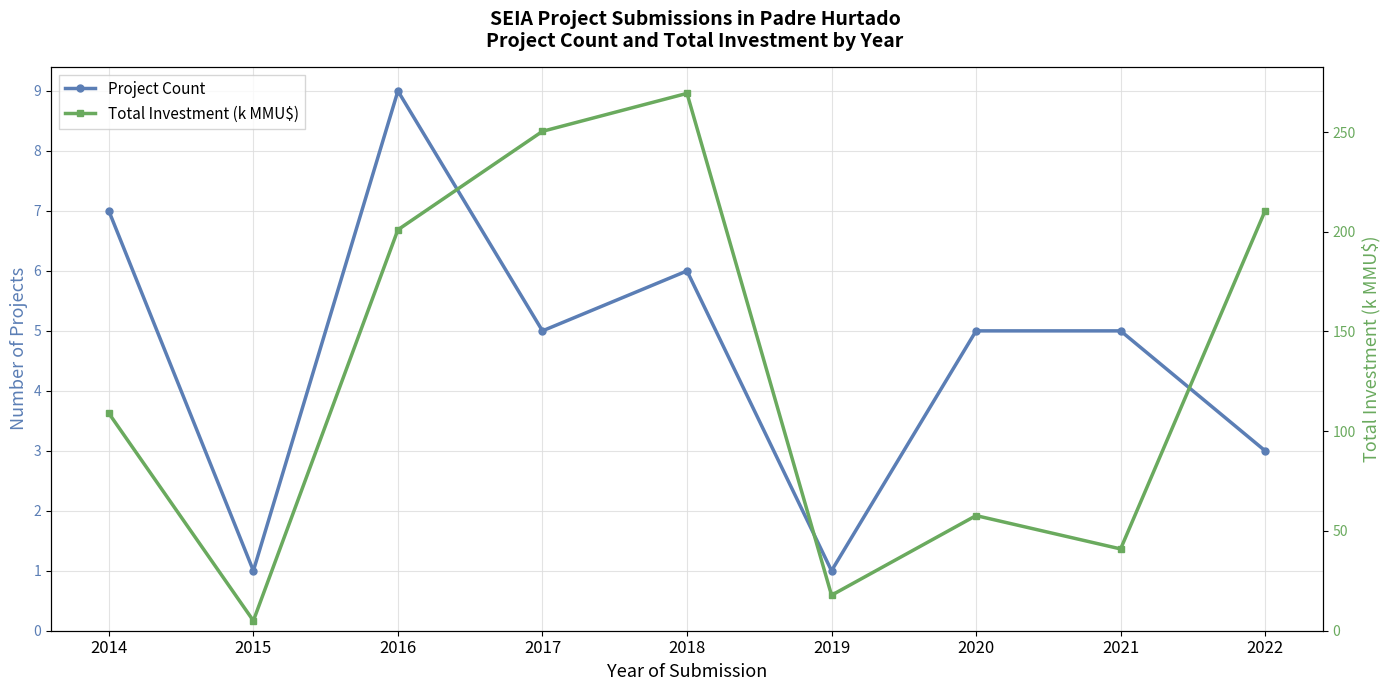

What is the value of the Total Investment (k MMU$) point at the 4th from the left?

250.3